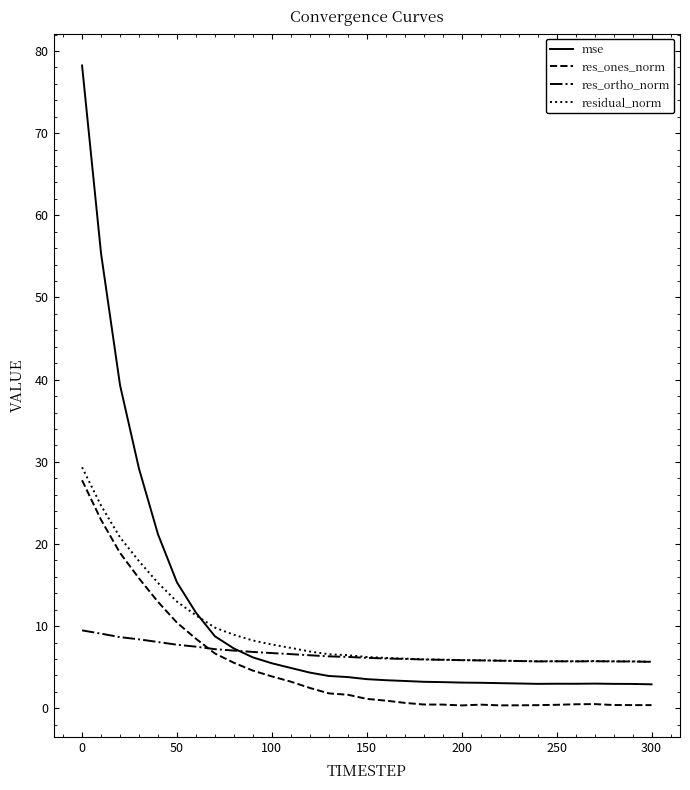

What is the maximum value shown in the chart?

78.2